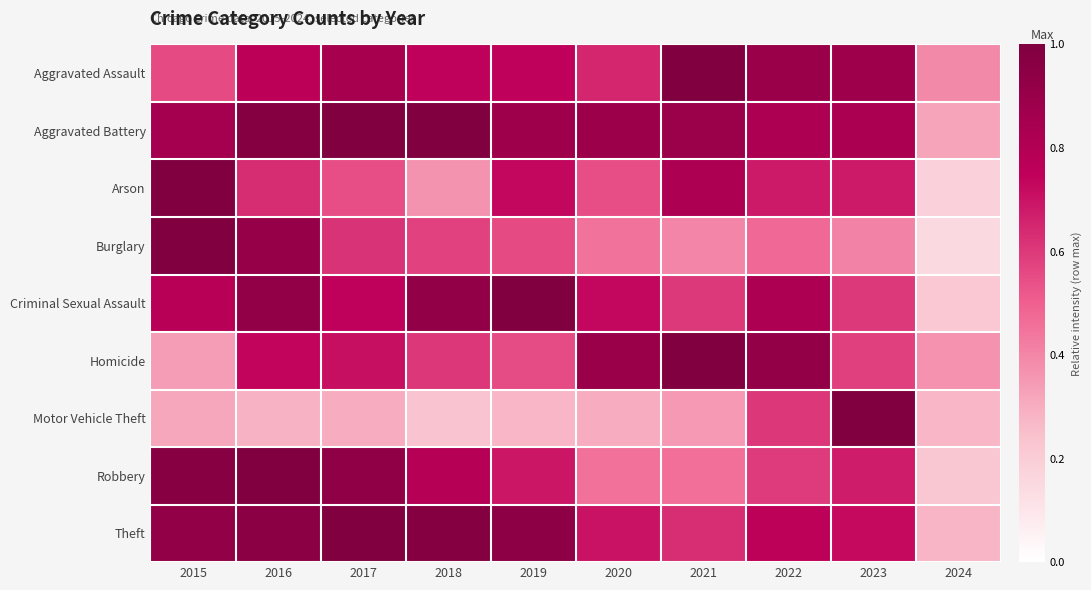

Which series has the largest range (max minus min)?

Burglary